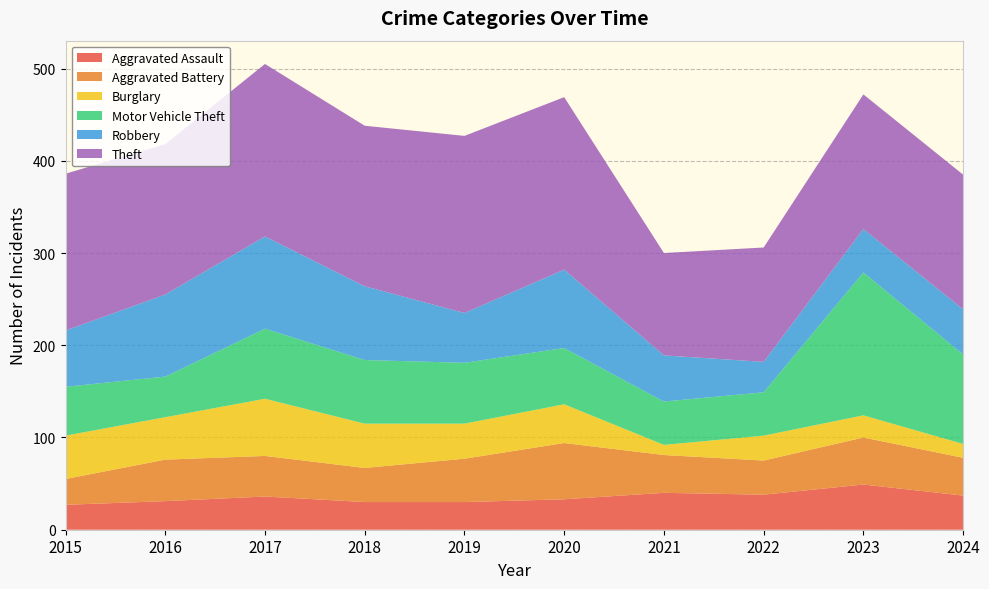

Reading right to left, extract all data points from this chart.

Aggravated Assault: 37	49	38	40	33	30	30	36	31	27
Aggravated Battery: 41	51	37	41	61	47	37	44	45	28
Burglary: 15	24	27	11	42	38	48	62	46	47
Motor Vehicle Theft: 97	155	47	47	61	66	69	76	44	53
Robbery: 49	47	33	50	85	54	80	100	89	61
Theft: 146	146	124	111	187	192	174	187	163	170